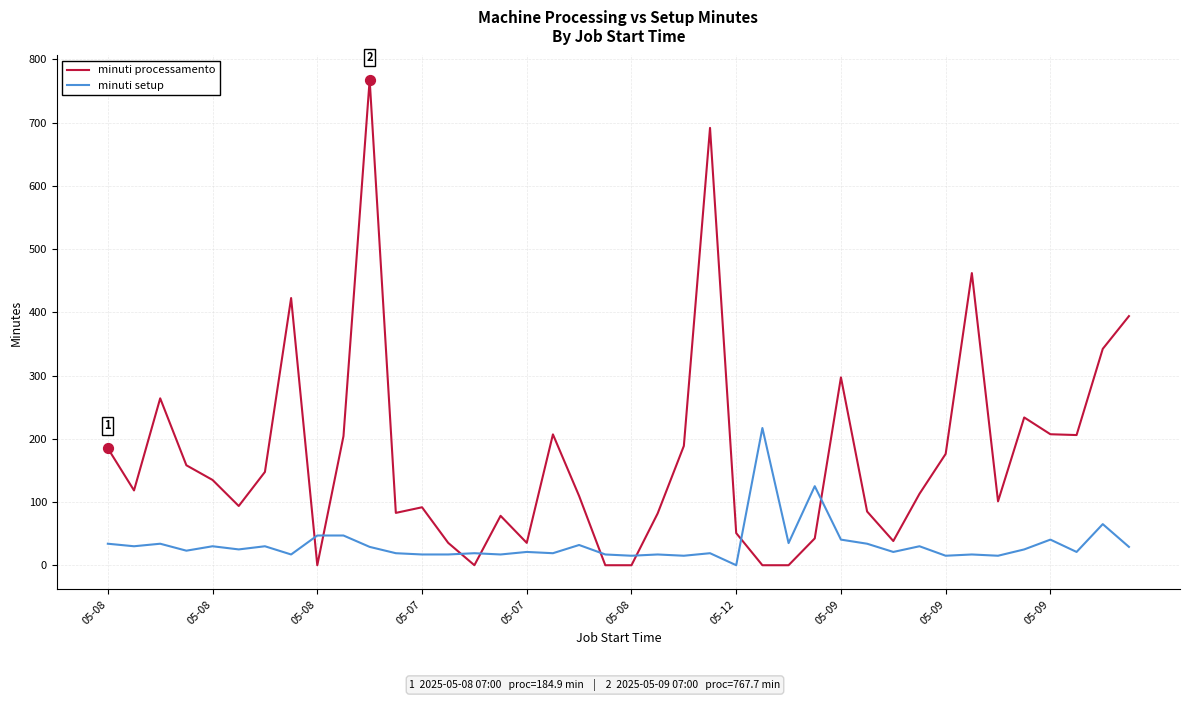

What are all the series names shown in the legend?

minuti processamento, minuti setup